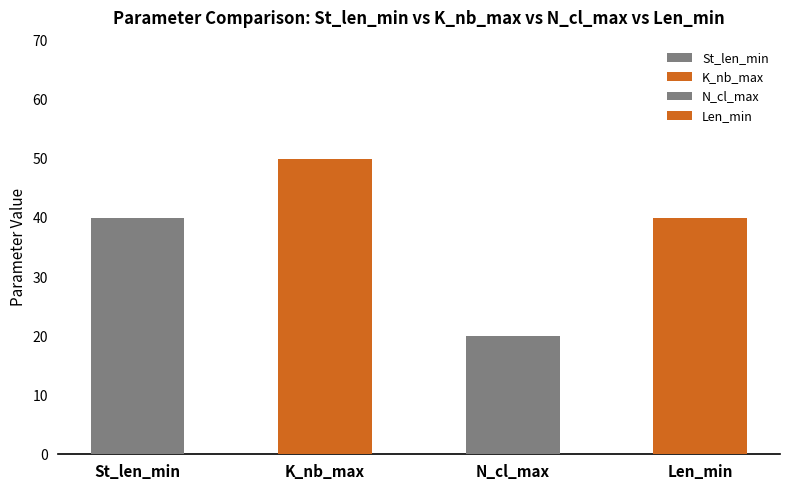

What is the minimum value shown in the chart?

20